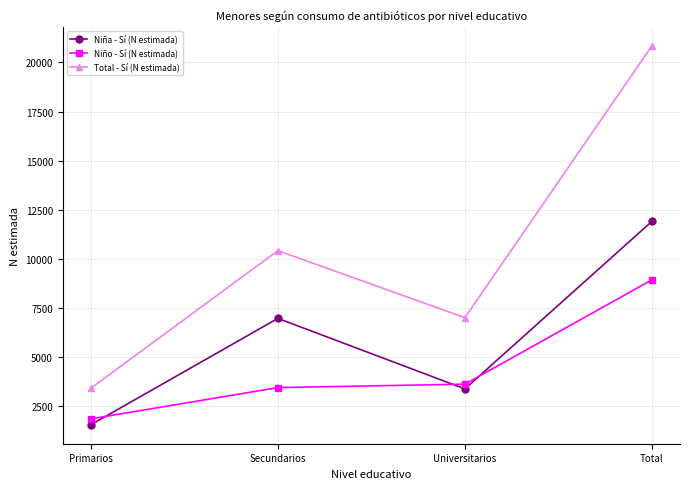

What is the total value across all series at Primarios?

6832